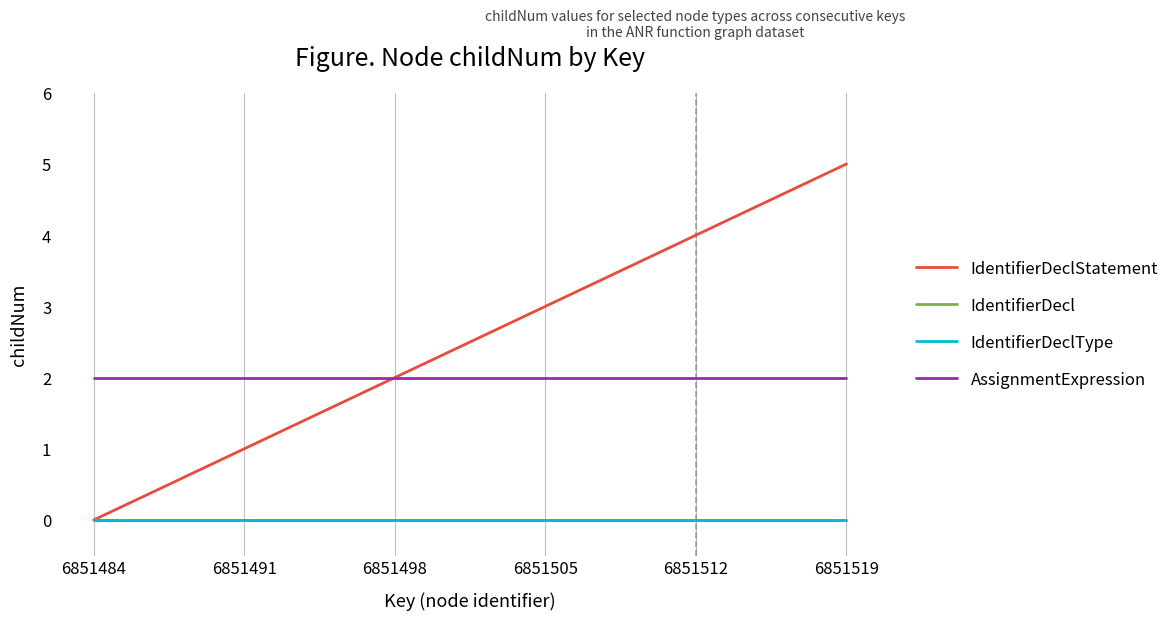

Reading left to right, list all the values displayed in this chart.

IdentifierDeclStatement: 6851484=0	6851491=1	6851498=2	6851505=3	6851512=4	6851519=5
IdentifierDecl: 6851484=0	6851491=0	6851498=0	6851505=0	6851512=0	6851519=0
IdentifierDeclType: 6851484=0	6851491=0	6851498=0	6851505=0	6851512=0	6851519=0
AssignmentExpression: 6851484=2	6851491=2	6851498=2	6851505=2	6851512=2	6851519=2